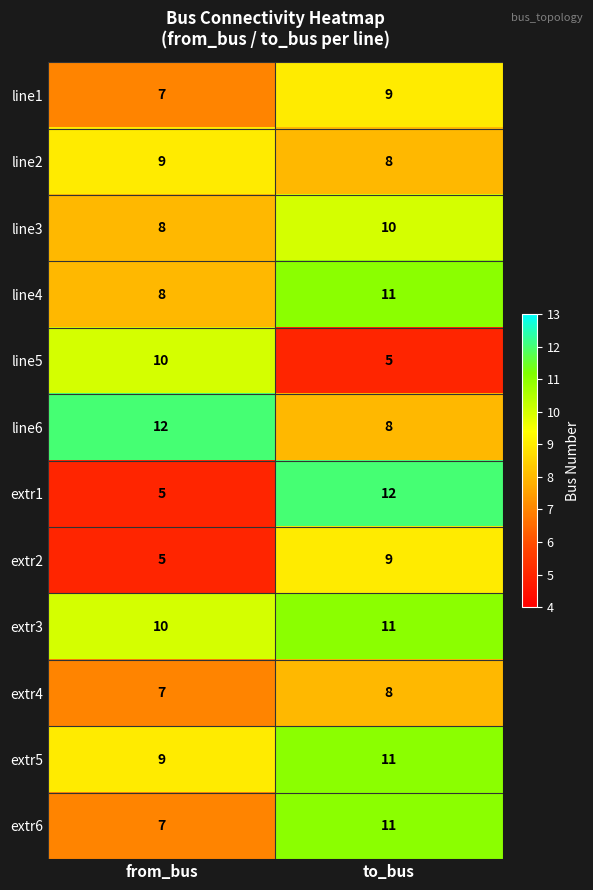

Count the number of data series in this chart.

12